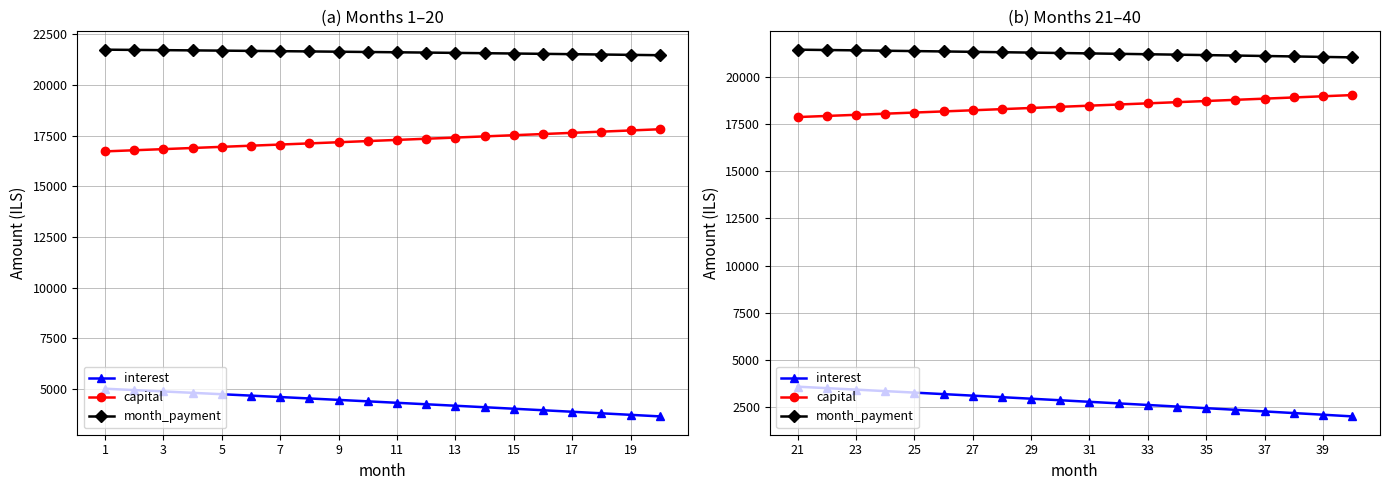

How many distinct data groups are displayed?

3